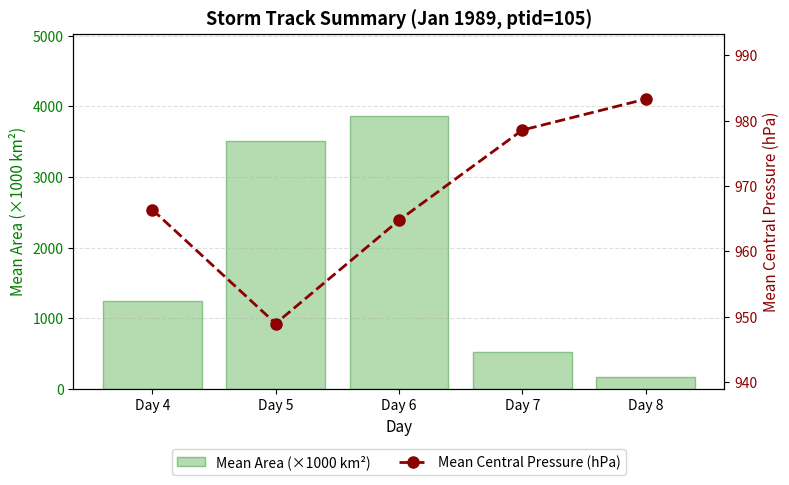

How many groups of bars are there?

5